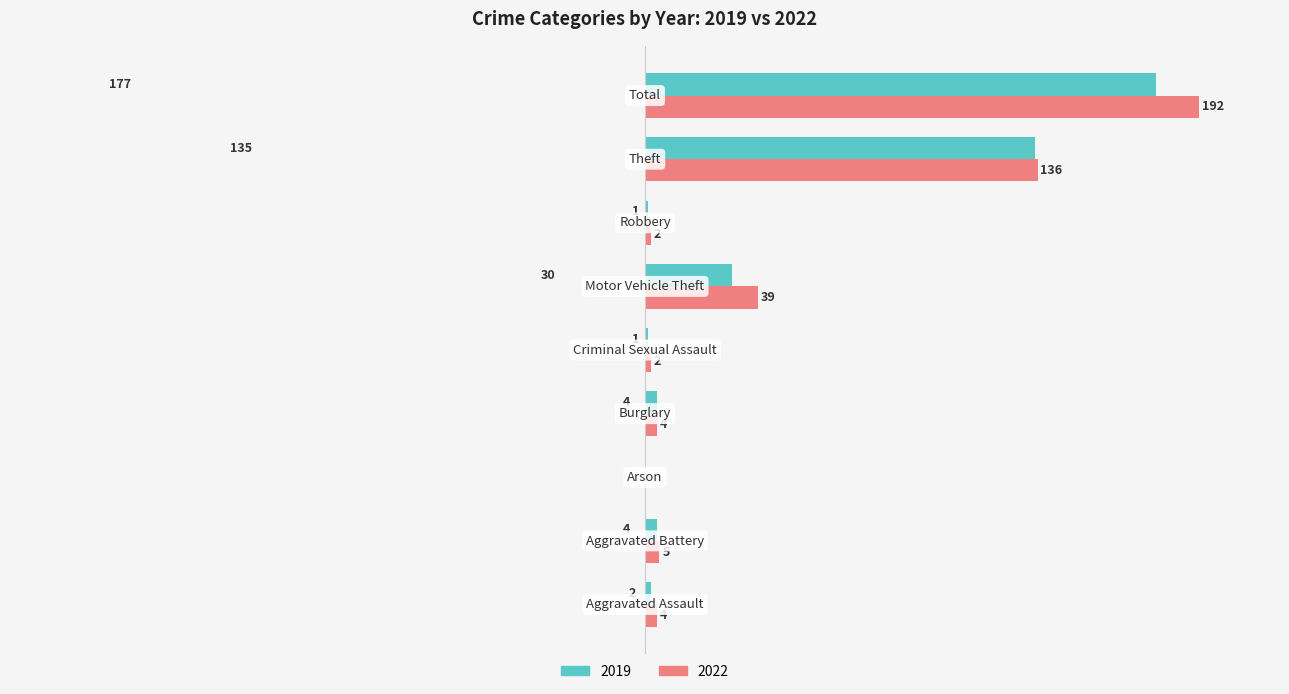

What are all the series names shown in the legend?

2019, 2022